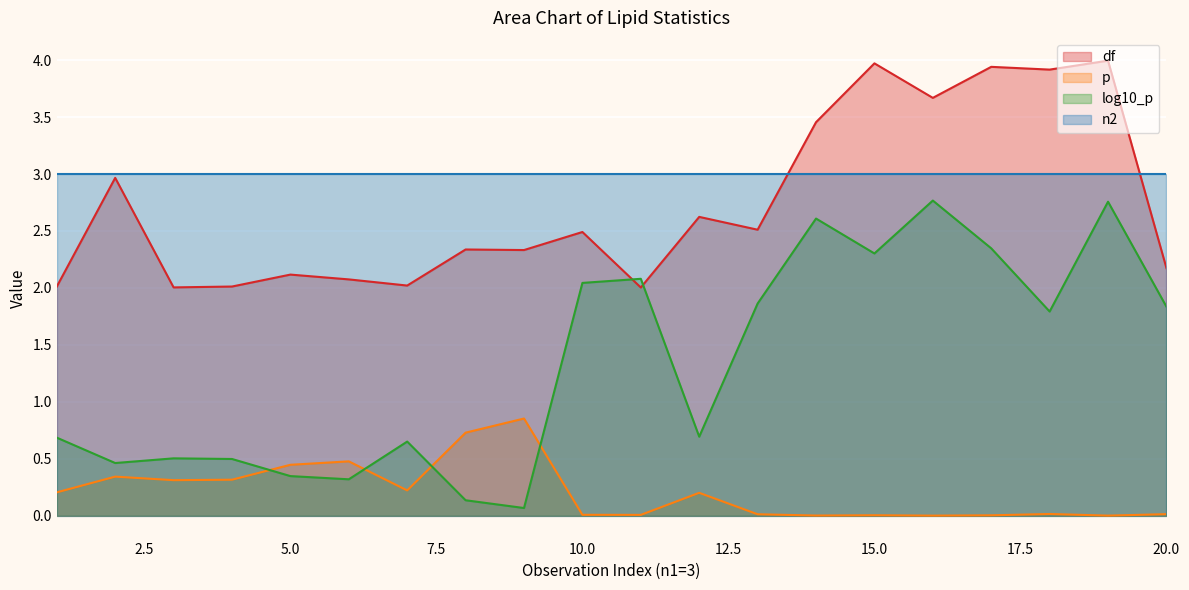

What is the value of the df point at the 1st from the left?

2.0